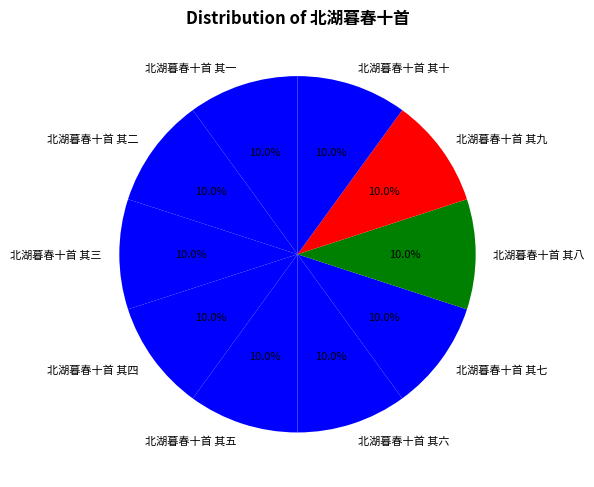

Approximately how many times larger is the value at 北湖暮春十首 其六 compared to 北湖暮春十首 其二?

1.0